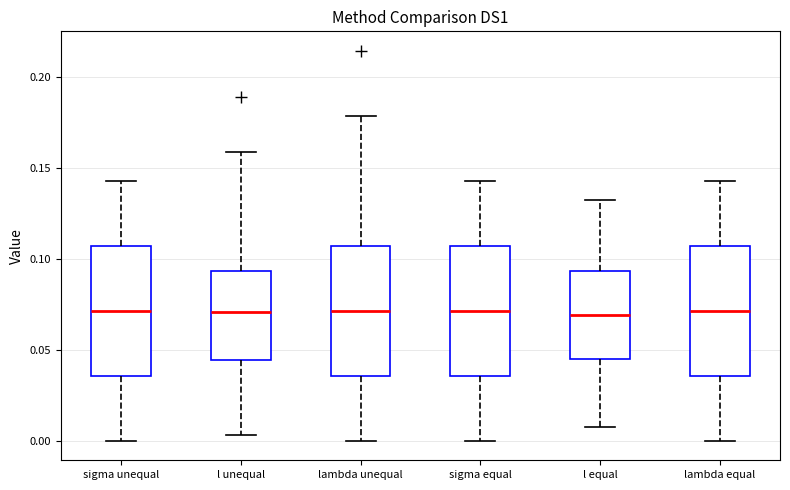

Where does the upper whisker of the box for lambda unequal end on the y-axis? The values are not printed on the chart, so give them approximately, as read against the axis.

0.180